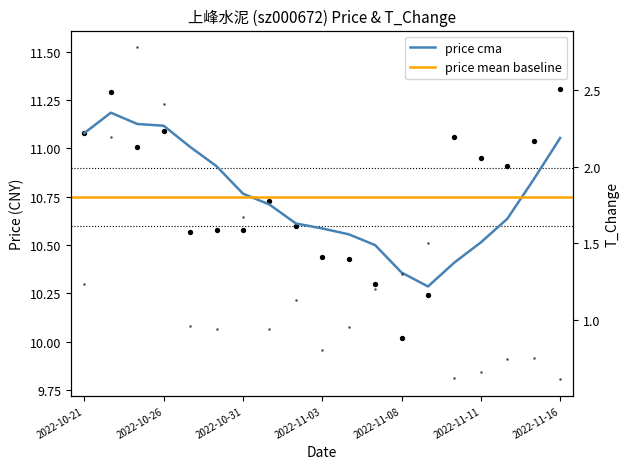

Is the value of t_change at 2022-10-28 greater than the value of price at 2022-11-11?

No